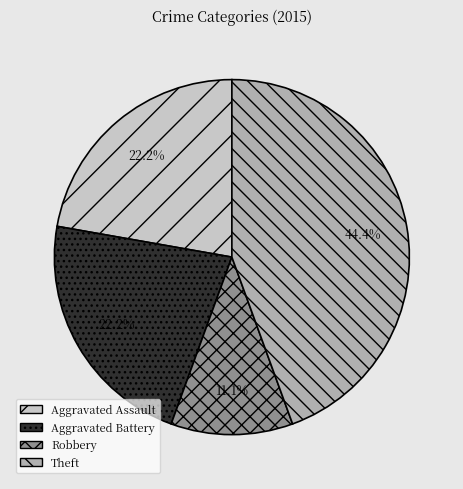

The Aggravated Assault slice represents 22% of the pie. True or false?

True